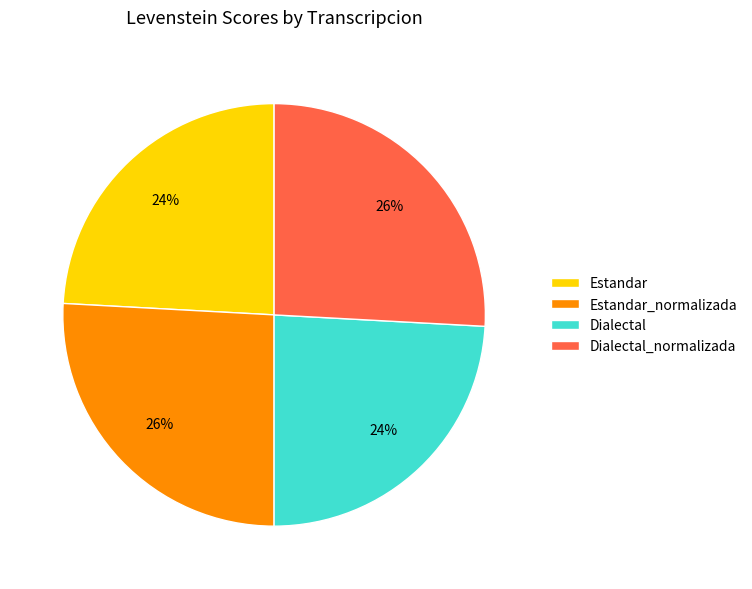

To the nearest percent, what is the difference between the Estandar_normalizada and Dialectal slice percentages?

2%